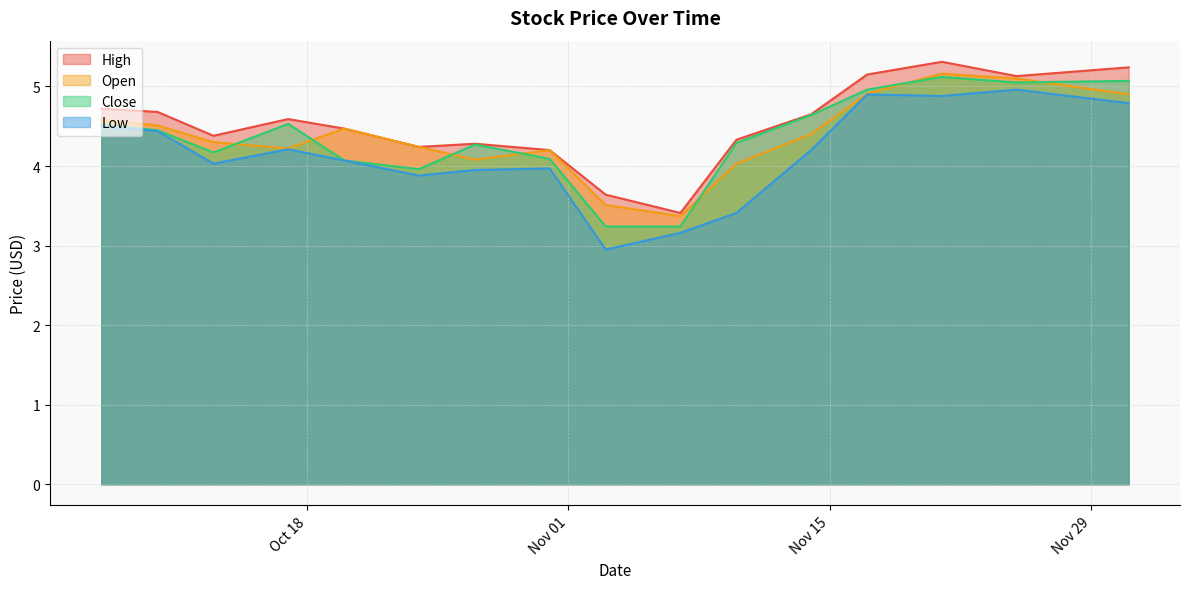

What is the label of the 1st point from the left?

2016-10-07